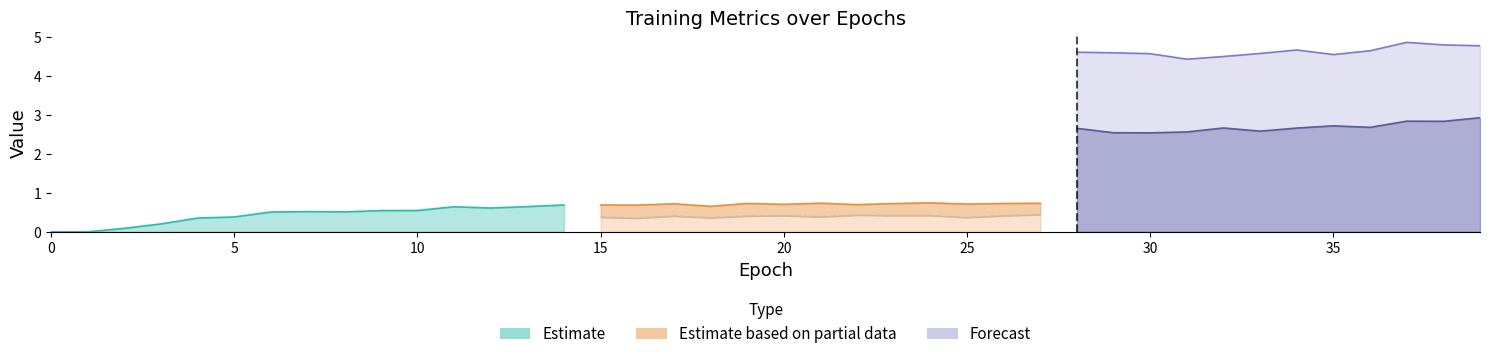

How many lines are shown in the chart?

6